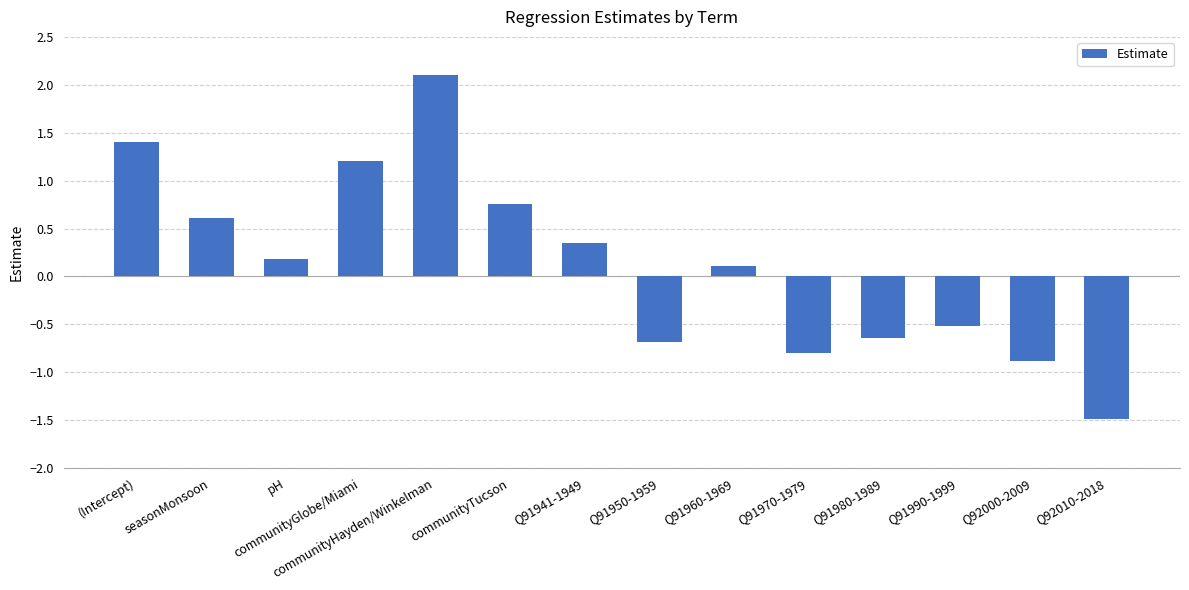

What is the approximate value at Q92000-2009?

-0.9